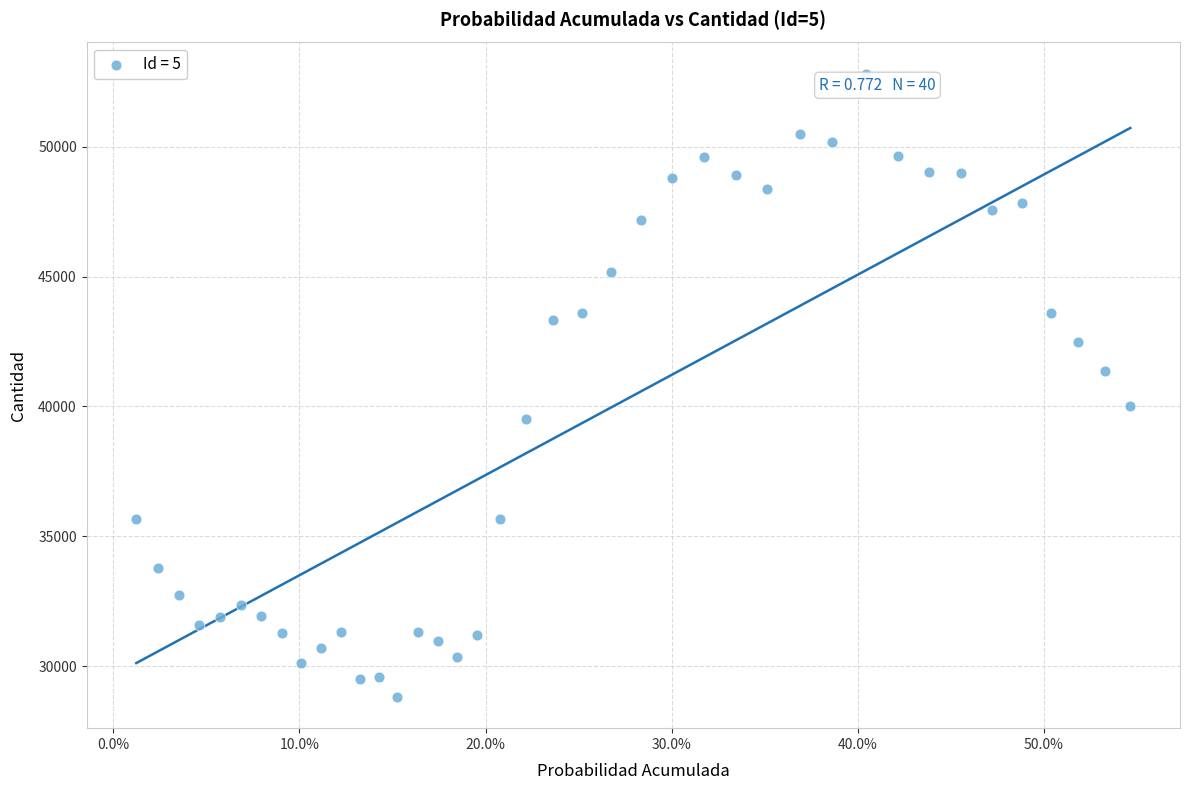

What is the range of Y values (max minus min)?

24018